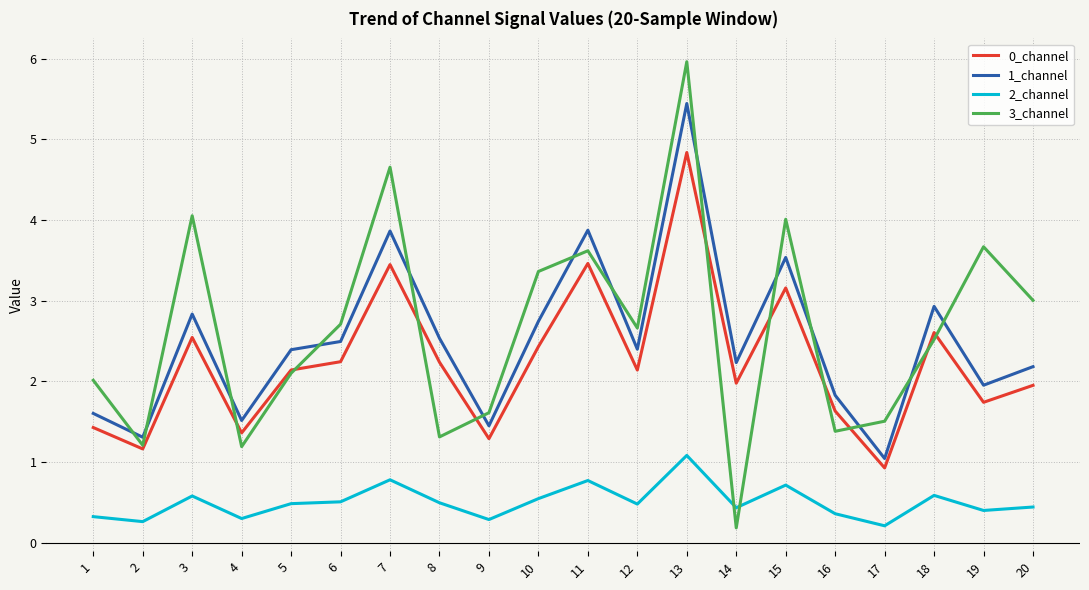

At 10, list the series in order from largest to smallest.

3_channel, 1_channel, 0_channel, 2_channel